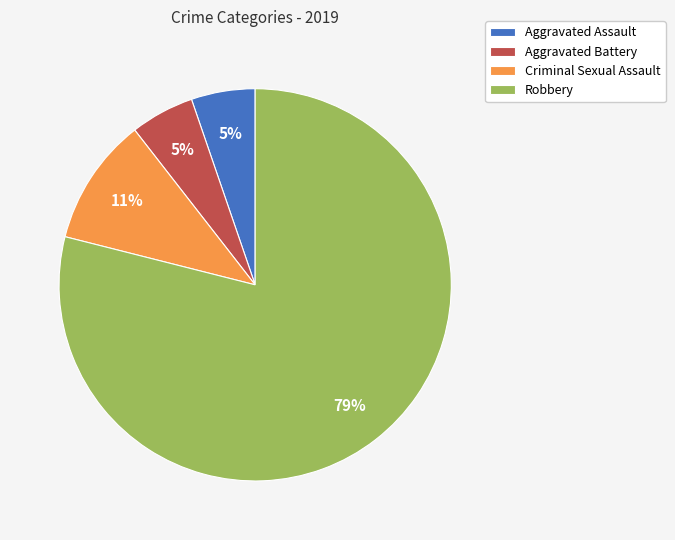

The Robbery slice represents 74% of the pie. True or false?

False